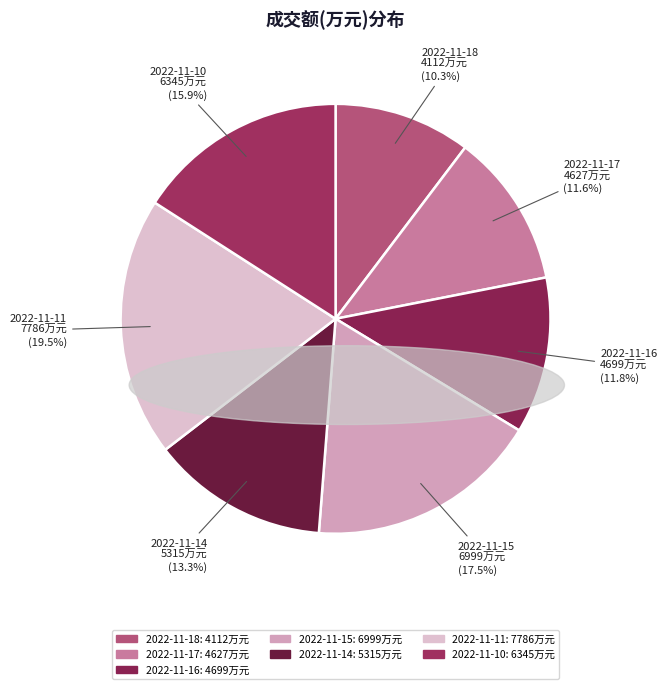

To the nearest percent, what percentage of the pie is 2022-11-14?

13%